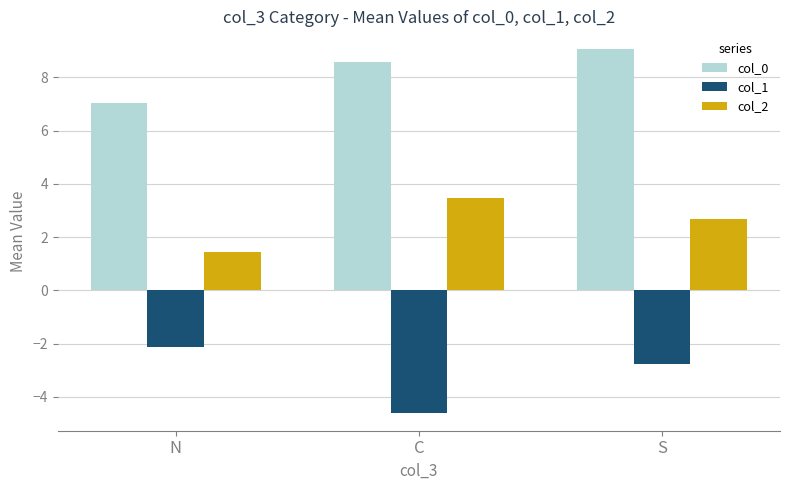

What is the difference between the second highest and minimum values in the col_0 series?

1.5